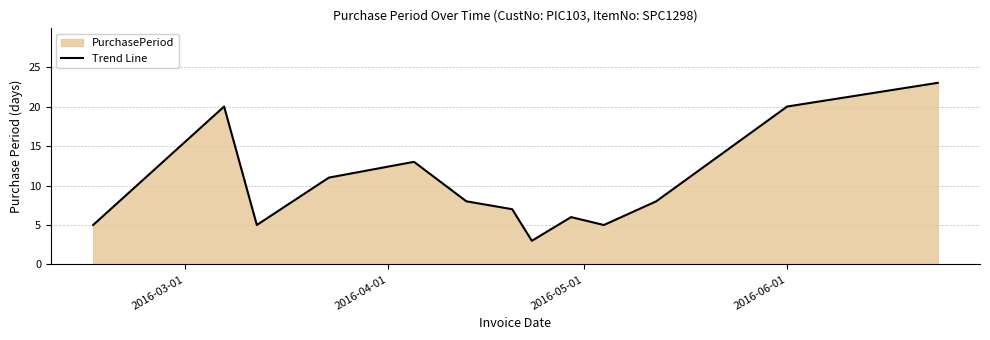

Reading left to right, extract all data points from this chart.

5	20	5	11	13	8	7	3	6	5	8	20	23